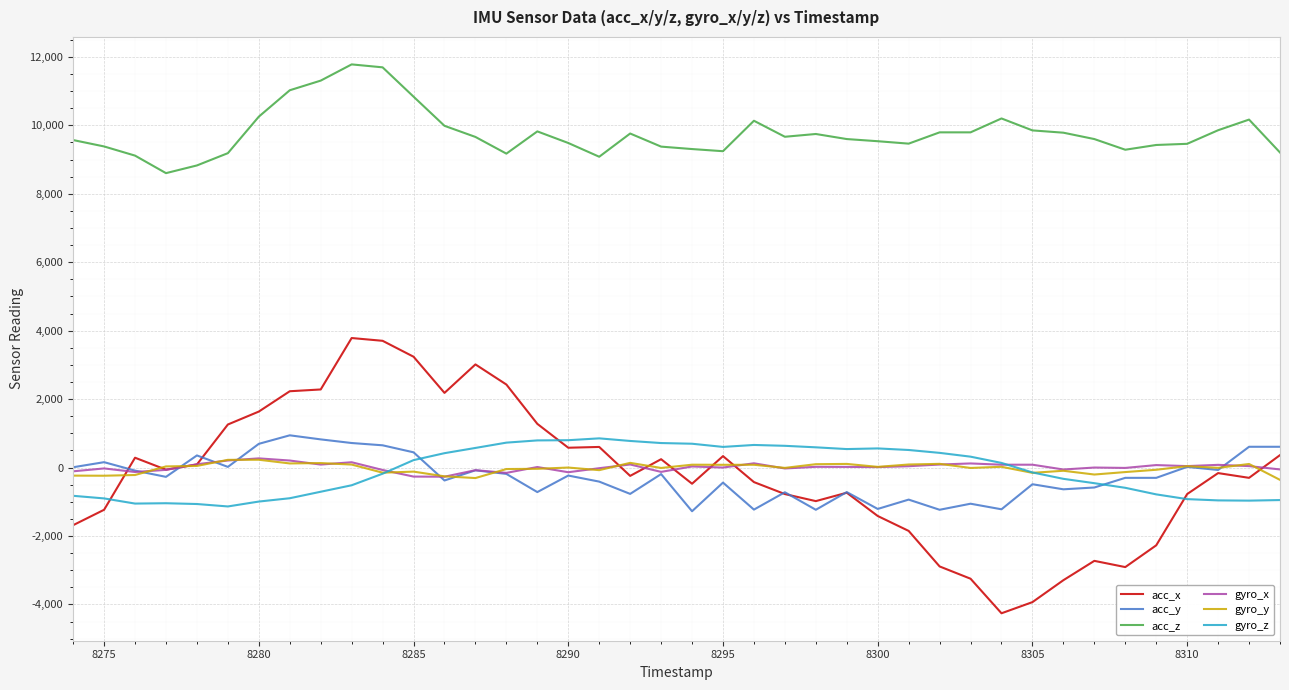

How many categories are shown in the chart?

40